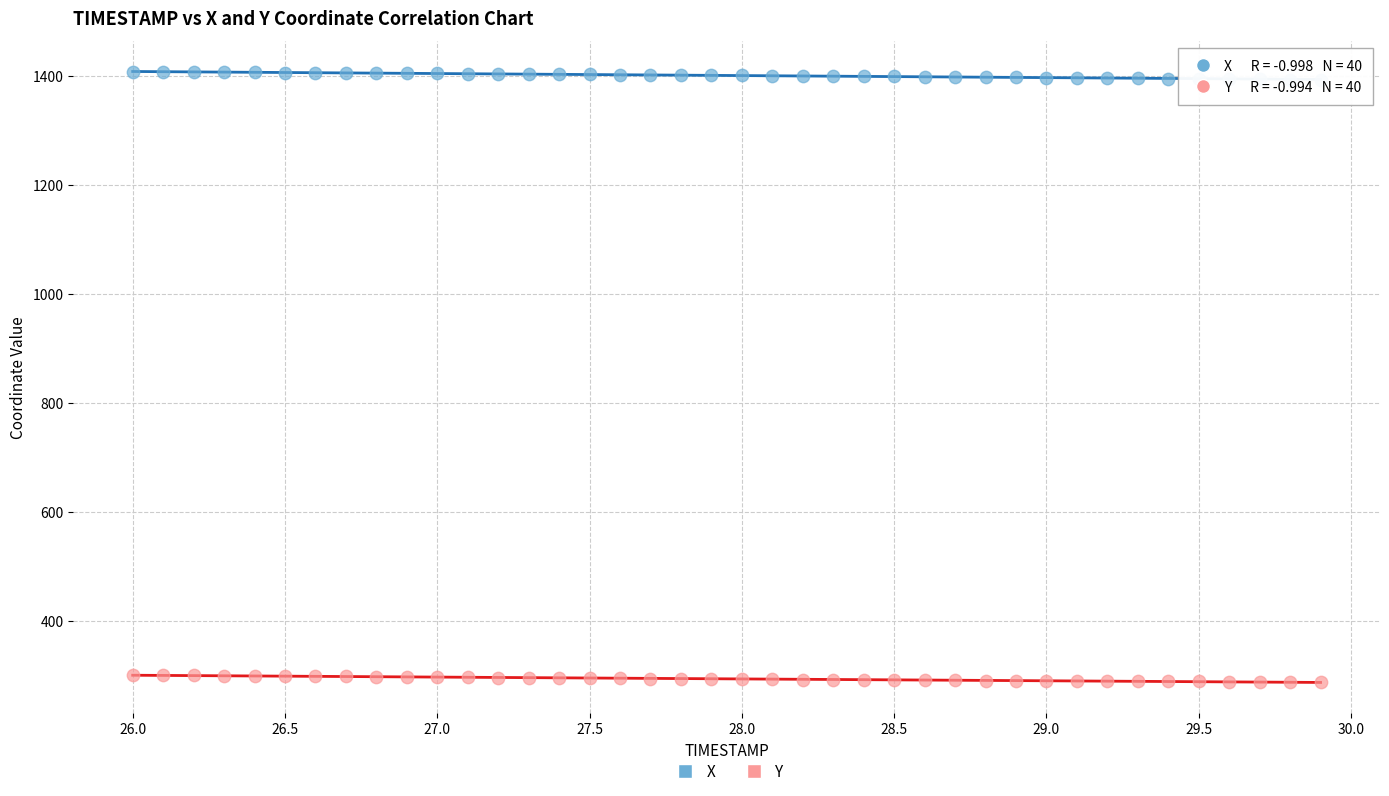

Which series reaches the minimum Y coordinate?

Y